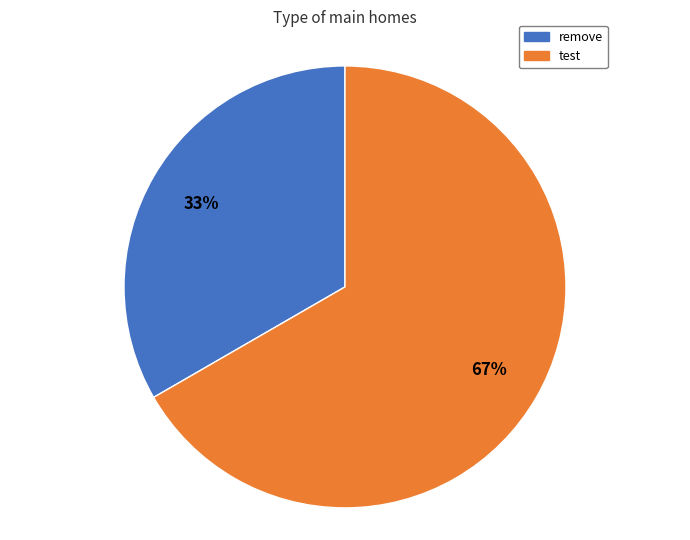

To the nearest percent, what is the average slice percentage?

50%